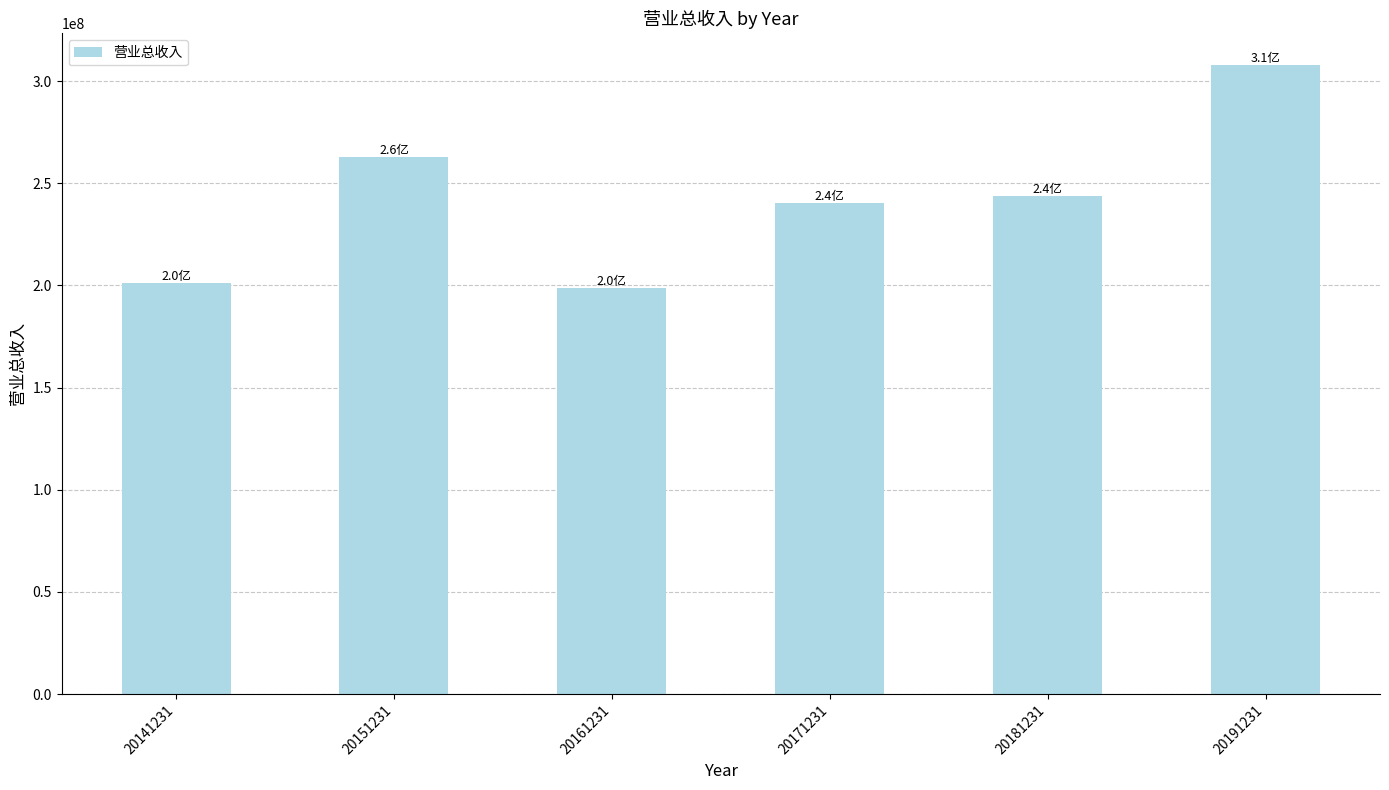

How many bars are there in total?

6